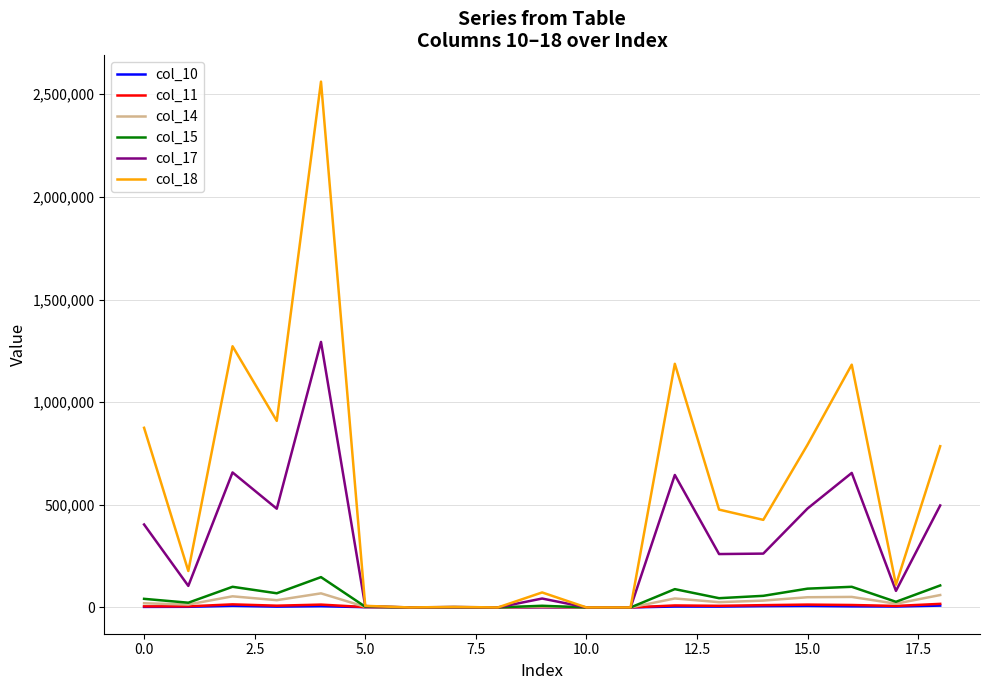

Which series has the largest range (max minus min)?

col_18